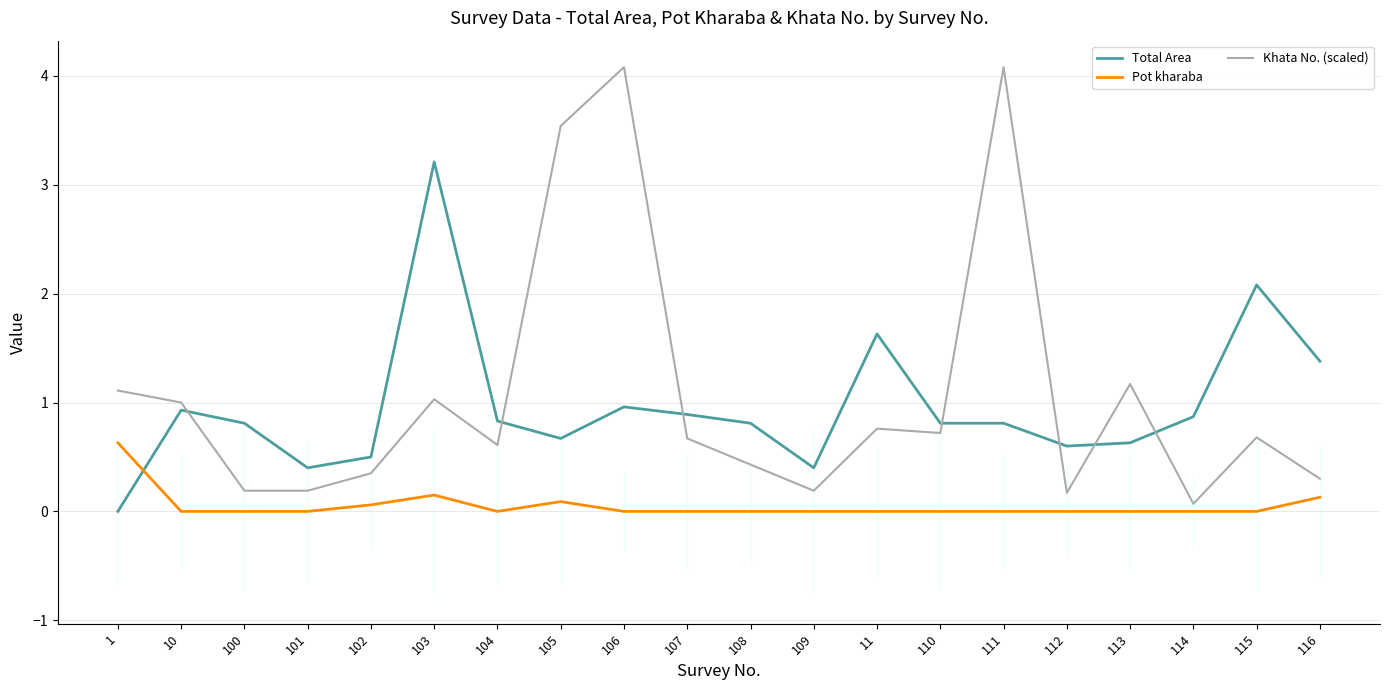

What is the label of the 7th point from the right?

110